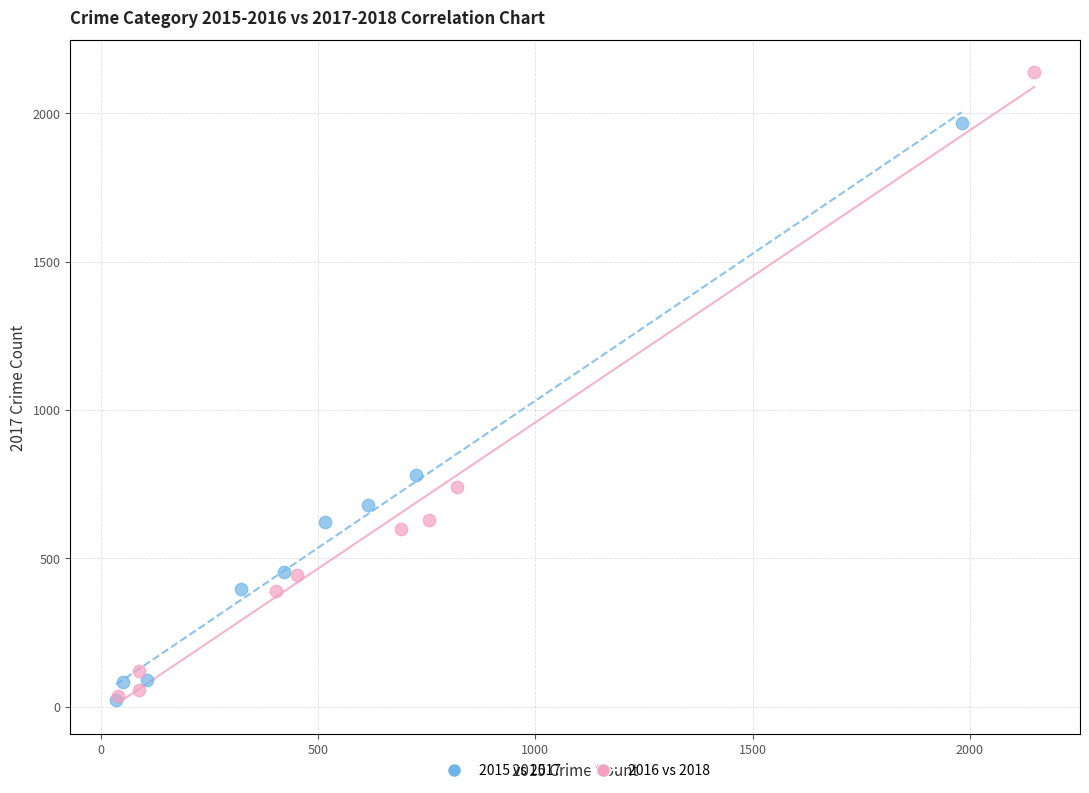

Which series contains the highest Y value?

2016 vs 2018